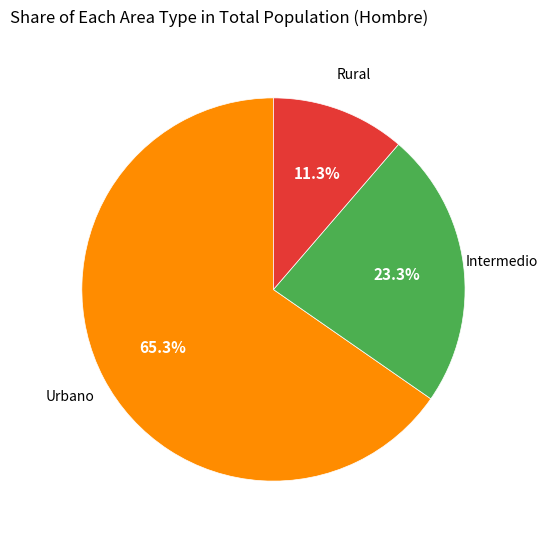

How many segments does this pie chart have?

3